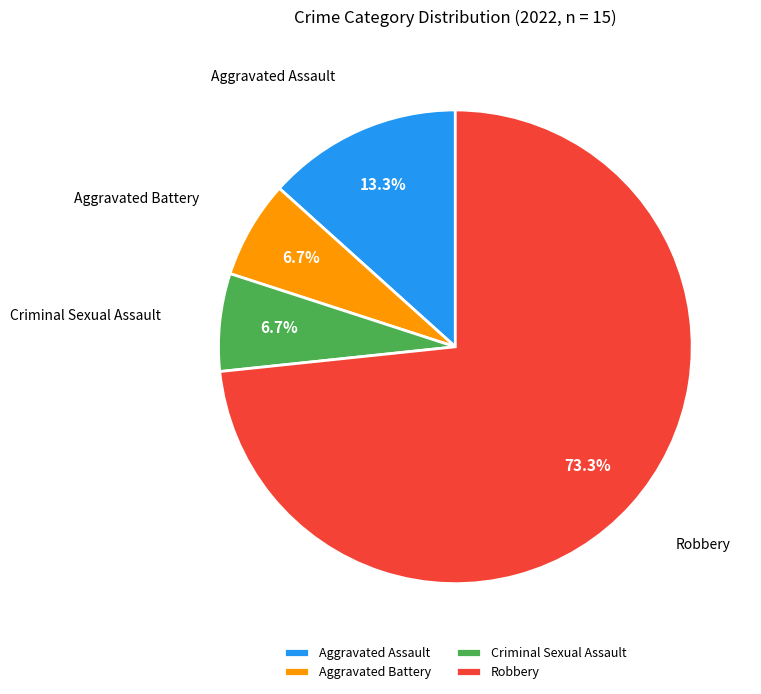

How much of the chart is everything except Criminal Sexual Assault?

93.3%